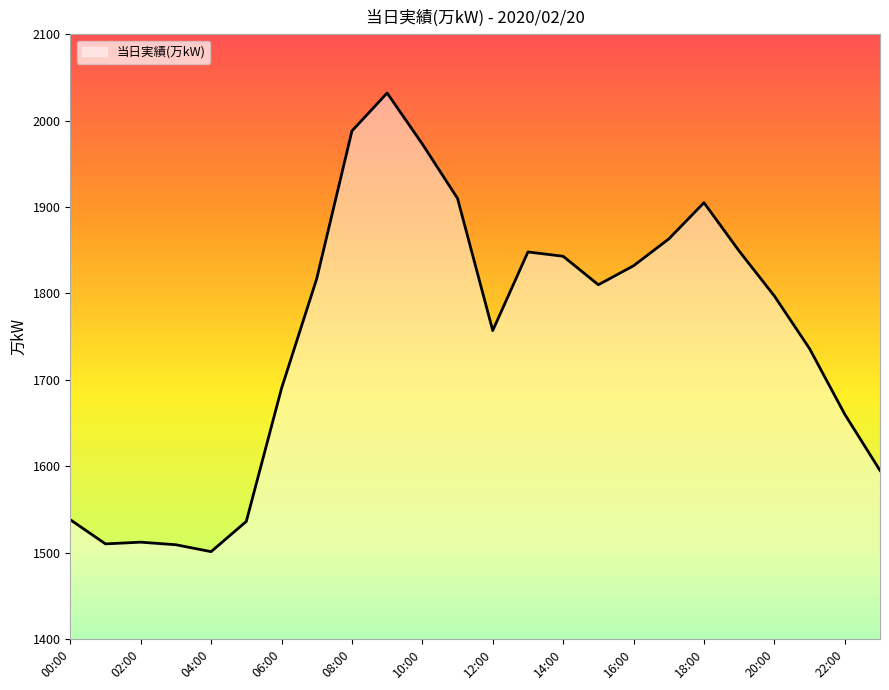

What is the smallest value displayed?

1501